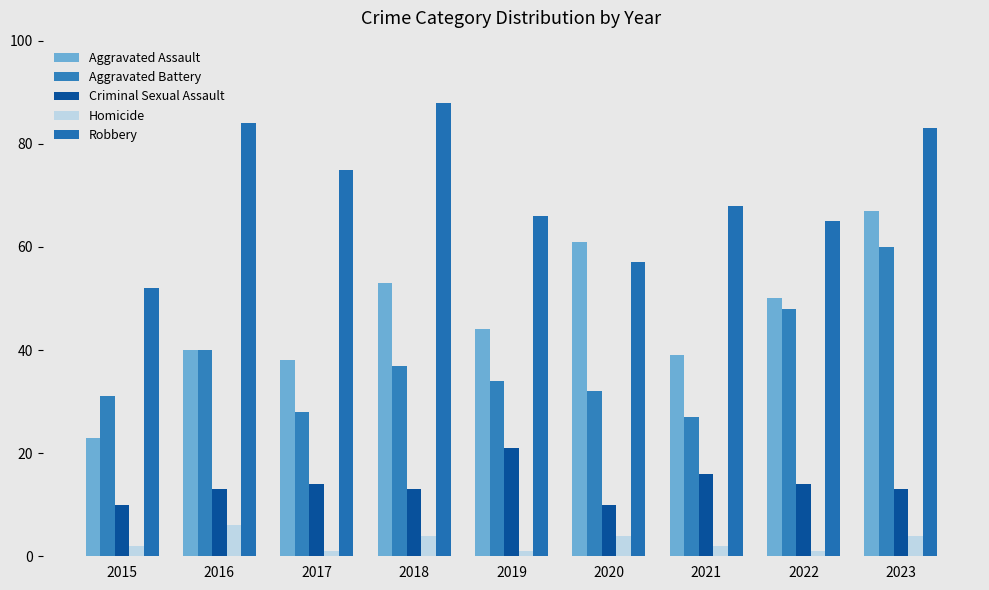

What is the approximate value of Criminal Sexual Assault at 2023?

13